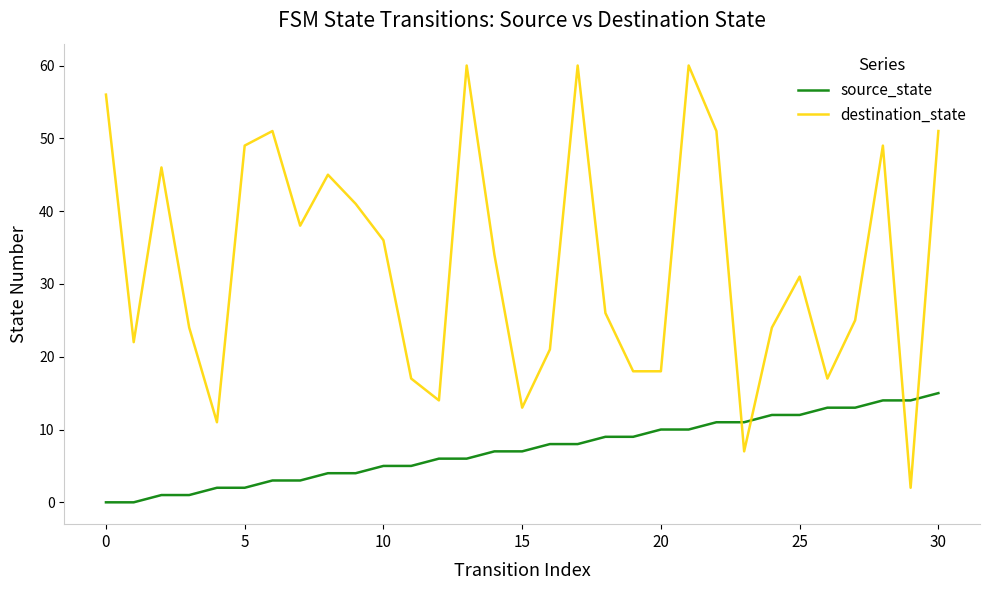

List the series in order of their peak value, highest first.

destination_state, source_state